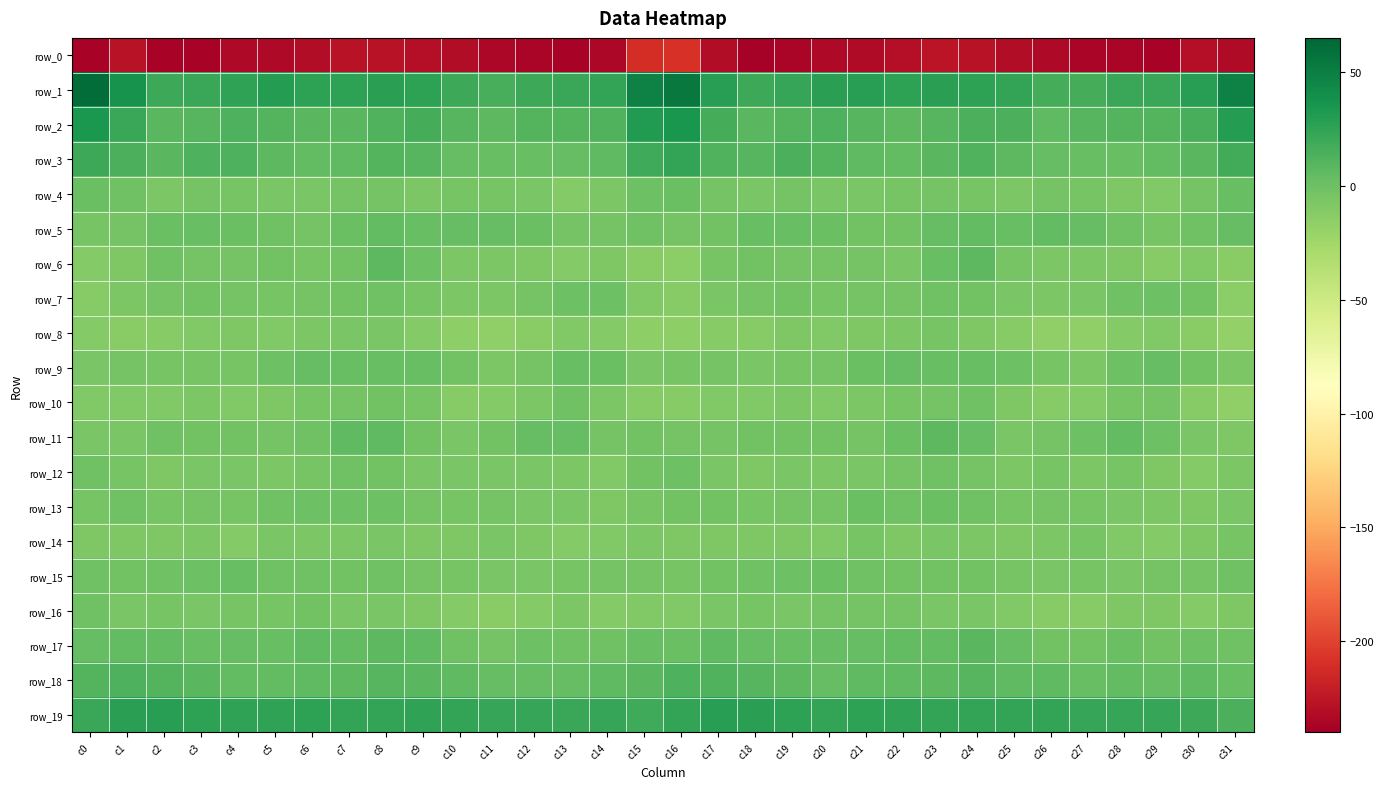

Reading left to right, list all the values displayed in this chart.

row_0: -237.6	-227.1	-237.5	-237.2	-233.9	-233.5	-230.6	-227.7	-226.9	-229.9	-231.6	-234.7	-235.6	-236.9	-235.0	-210.7	-209.0	-231.3	-237.7	-235.6	-233.9	-232.7	-229.4	-226.8	-228.0	-230.8	-232.9	-235.5	-236.2	-236.9	-230.2	-232.6
row_1: 60.4	36.6	19.8	21.0	25.6	29.3	26.5	26.2	27.0	25.8	19.8	16.0	20.3	21.5	23.6	47.6	53.2	28.7	20.1	22.3	27.5	28.7	25.8	27.0	26.8	23.8	17.3	17.2	21.2	21.7	28.7	47.6
row_2: 33.7	21.5	8.5	9.3	13.2	10.5	8.1	8.2	12.2	16.3	9.1	7.2	11.2	10.7	11.5	30.5	34.9	16.7	8.0	10.8	13.1	9.1	7.5	9.7	14.5	14.4	6.6	9.3	11.0	11.2	15.0	29.5
row_3: 19.9	14.6	8.5	13.2	13.6	7.3	5.0	6.0	11.3	9.9	4.0	2.8	2.3	3.6	6.5	19.6	24.2	12.5	9.9	14.6	11.2	6.0	4.3	8.3	12.0	7.2	3.3	2.9	2.3	5.3	8.8	17.6
row_4: 0.8	-1.3	-7.1	-3.5	-4.8	-5.3	-5.7	-3.8	-3.7	-6.6	-5.0	-4.4	-5.7	-10.6	-6.8	0.6	1.4	-3.5	-6.3	-3.3	-5.3	-5.7	-5.2	-3.1	-4.8	-6.8	-4.0	-4.4	-7.9	-10.0	-4.0	2.3
row_5: -4.6	-3.4	1.2	2.6	1.7	-1.1	-3.2	1.8	5.0	2.8	3.2	4.2	1.1	-3.7	-2.9	-0.7	-3.1	-1.8	2.1	2.0	1.7	-2.8	-2.1	4.0	4.5	1.9	4.3	3.8	-1.1	-4.7	-1.4	3.4
row_6: -10.5	-7.7	-1.4	-3.5	-4.1	-2.4	-5.2	-2.1	7.3	0.4	-7.2	-6.8	-7.7	-10.6	-8.9	-12.9	-13.7	-4.9	-1.8	-4.0	-3.2	-3.2	-5.8	1.9	7.4	-4.8	-6.9	-7.0	-8.2	-11.4	-9.0	-13.4
row_7: -11.8	-7.5	-3.4	-2.0	-3.8	-4.5	-3.0	-2.0	-1.0	-4.2	-6.7	-6.7	-3.1	0.5	0.2	-9.8	-12.2	-5.6	-3.0	-2.0	-4.7	-3.5	-3.2	-1.2	-1.9	-5.9	-7.0	-5.9	-0.8	0.4	-2.7	-13.7
row_8: -10.7	-12.6	-11.5	-9.5	-8.0	-9.9	-6.7	-5.4	-6.0	-10.2	-15.6	-17.0	-13.5	-9.3	-11.0	-15.6	-15.5	-12.2	-11.5	-8.3	-9.0	-8.6	-6.6	-4.7	-7.9	-12.1	-17.1	-16.3	-11.2	-9.7	-13.2	-17.9
row_9: -5.7	-3.3	-4.5	-4.8	-4.3	-0.5	3.9	2.8	2.4	2.0	-2.8	-6.7	-3.0	3.0	1.6	-5.6	-5.3	-3.1	-5.3	-4.6	-3.3	1.8	3.5	2.4	2.8	0.6	-4.9	-6.6	-0.1	3.5	-1.9	-6.9
row_10: -9.8	-9.9	-9.8	-7.3	-9.0	-8.0	-4.9	-4.1	-1.9	-4.6	-11.5	-11.1	-7.6	-1.6	-7.5	-12.2	-11.8	-9.8	-9.3	-7.3	-9.6	-6.6	-4.8	-3.5	-1.2	-8.4	-11.3	-10.9	-4.3	-3.0	-11.5	-16.6
row_11: -5.6	-5.8	-1.6	-2.3	-2.3	-3.1	-1.3	5.6	5.6	-2.1	-5.5	-1.9	3.6	3.4	-3.1	-1.8	-3.4	-3.8	-1.8	-2.5	-2.8	-3.2	0.9	6.9	3.7	-5.4	-3.8	-0.2	5.1	0.4	-5.6	-7.8
row_12: -1.4	-5.1	-7.9	-5.9	-5.8	-6.7	-4.2	-1.5	-2.0	-5.6	-5.8	-6.3	-5.9	-7.0	-9.8	-2.4	-0.4	-6.1	-8.0	-5.5	-6.5	-5.8	-3.6	-0.8	-3.4	-7.0	-4.9	-6.7	-5.3	-8.8	-10.3	-7.6
row_13: -4.4	-1.7	-4.6	-3.2	-4.9	-0.7	0.3	0.1	0.4	-3.6	-5.1	-3.7	-5.7	-5.8	-7.9	-4.3	-1.8	-1.9	-4.9	-3.8	-3.8	0.8	-0.9	1.0	-1.2	-5.2	-4.0	-4.1	-5.8	-6.5	-8.6	-5.6
row_14: -8.5	-8.1	-8.2	-7.3	-10.3	-5.9	-7.0	-6.7	-5.8	-8.1	-8.5	-5.5	-8.0	-11.0	-9.4	-6.8	-8.8	-8.1	-7.9	-8.7	-9.1	-5.2	-8.2	-5.5	-7.3	-8.3	-7.6	-4.8	-10.0	-10.6	-8.3	-4.4
row_15: -1.5	-1.8	-1.7	-0.4	1.9	-0.7	-1.7	-2.3	-1.6	-4.0	-4.8	-5.4	-6.0	-4.6	-3.7	-4.1	-4.3	-2.4	-1.5	0.5	1.6	-1.5	-2.1	-2.1	-2.7	-4.2	-5.7	-4.7	-6.0	-4.0	-3.4	-0.9
row_16: -1.7	-5.8	-4.5	-5.9	-4.2	-4.3	-2.4	-5.5	-5.8	-8.1	-10.8	-12.9	-10.5	-6.9	-10.5	-9.4	-9.2	-5.9	-5.1	-5.6	-4.0	-3.7	-3.3	-6.0	-6.4	-9.2	-12.1	-12.4	-8.5	-8.1	-10.6	-8.6
row_17: 3.4	4.7	5.4	2.1	4.1	2.5	5.5	4.7	7.3	6.3	-1.2	-3.1	0.0	-1.0	-1.3	2.1	1.5	5.6	4.0	2.6	3.7	3.4	5.2	5.2	8.2	3.2	-2.7	-2.4	0.7	-2.3	0.1	-1.6
row_18: 10.3	13.3	10.3	8.8	5.4	4.5	6.5	6.8	9.4	8.0	5.8	3.5	4.1	3.5	5.9	8.0	13.6	12.1	10.1	7.8	4.1	5.7	6.3	7.6	9.7	6.4	5.5	2.6	4.7	3.7	6.3	2.1
row_19: 21.5	27.0	28.6	26.5	24.6	25.0	25.7	24.2	23.8	24.7	23.4	22.7	23.2	21.9	22.2	19.0	24.4	28.2	27.8	26.2	23.8	26.1	24.8	23.8	24.4	23.8	23.5	22.3	23.0	22.1	20.3	13.8